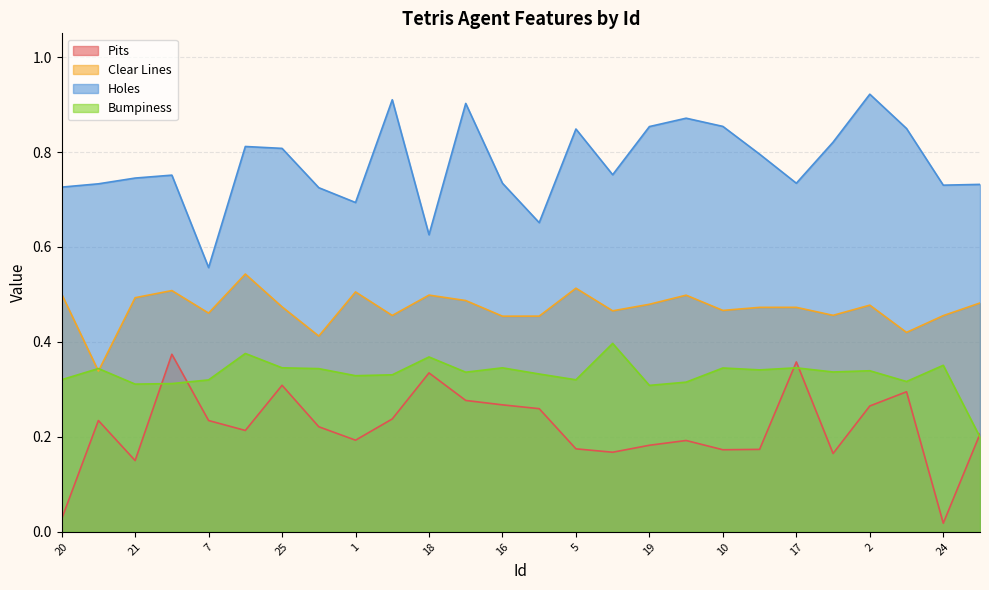

Reading left to right, what are all the values shown in this chart?

Pits: 20=0.0	0=0.2	21=0.2	3=0.4	7=0.2	15=0.2	25=0.3	9=0.2	1=0.2	11=0.2	18=0.3	22=0.3	16=0.3	6=0.3	5=0.2	13=0.2	19=0.2	23=0.2	10=0.2	12=0.2	17=0.4	4=0.2	2=0.3	14=0.3	24=0.0	8=0.2
Clear Lines: 20=0.5	0=0.3	21=0.5	3=0.5	7=0.5	15=0.5	25=0.5	9=0.4	1=0.5	11=0.5	18=0.5	22=0.5	16=0.5	6=0.5	5=0.5	13=0.5	19=0.5	23=0.5	10=0.5	12=0.5	17=0.5	4=0.5	2=0.5	14=0.4	24=0.5	8=0.5
Holes: 20=0.7	0=0.7	21=0.7	3=0.8	7=0.6	15=0.8	25=0.8	9=0.7	1=0.7	11=0.9	18=0.6	22=0.9	16=0.7	6=0.7	5=0.8	13=0.8	19=0.9	23=0.9	10=0.9	12=0.8	17=0.7	4=0.8	2=0.9	14=0.8	24=0.7	8=0.7
Bumpiness: 20=0.3	0=0.3	21=0.3	3=0.3	7=0.3	15=0.4	25=0.3	9=0.3	1=0.3	11=0.3	18=0.4	22=0.3	16=0.3	6=0.3	5=0.3	13=0.4	19=0.3	23=0.3	10=0.3	12=0.3	17=0.3	4=0.3	2=0.3	14=0.3	24=0.4	8=0.2